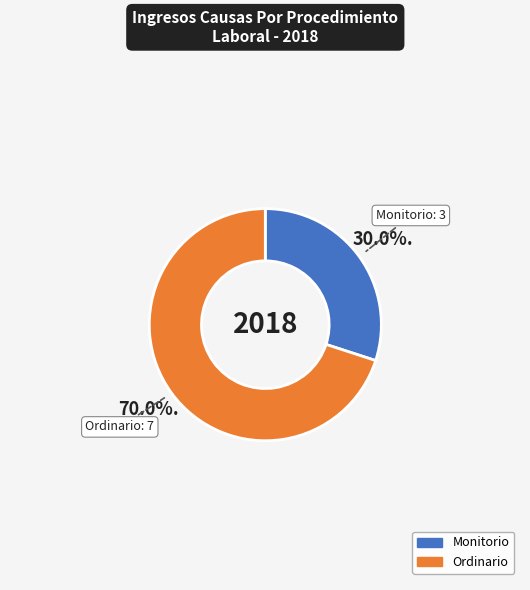

What is the smallest slice in the pie chart?

Monitorio